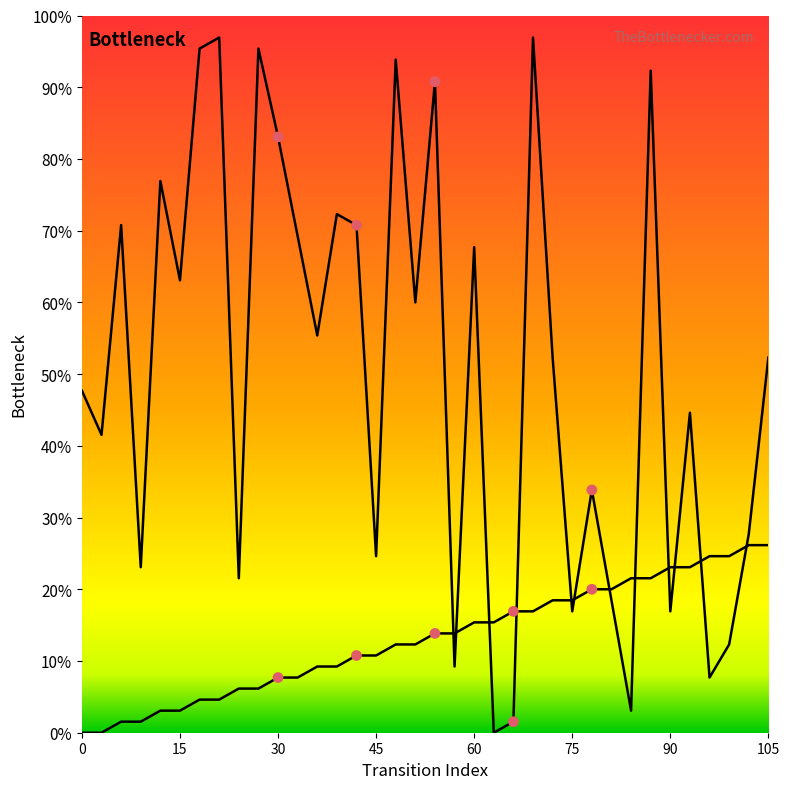

Is the value of destination_state at 31 greater than the value of source_state at 22?

Yes